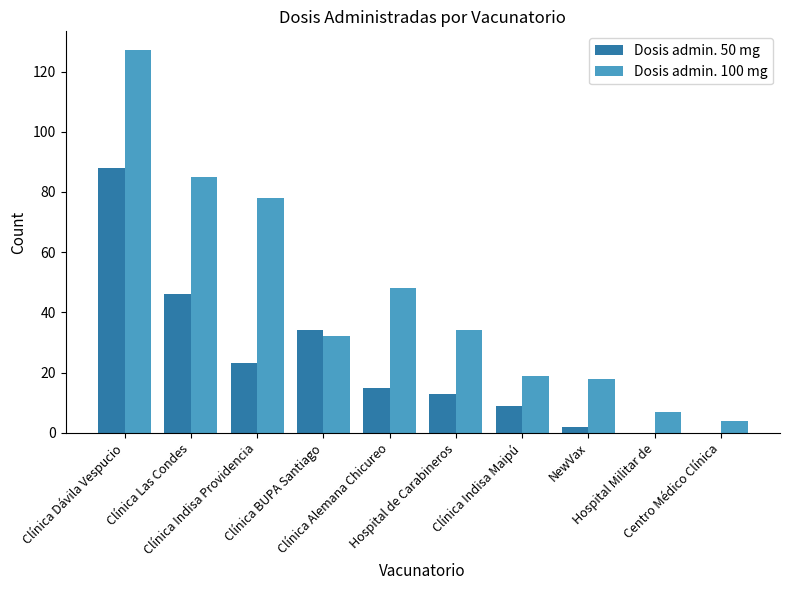

At which category is the sum across all series the highest?

Clínica Dávila Vespucio